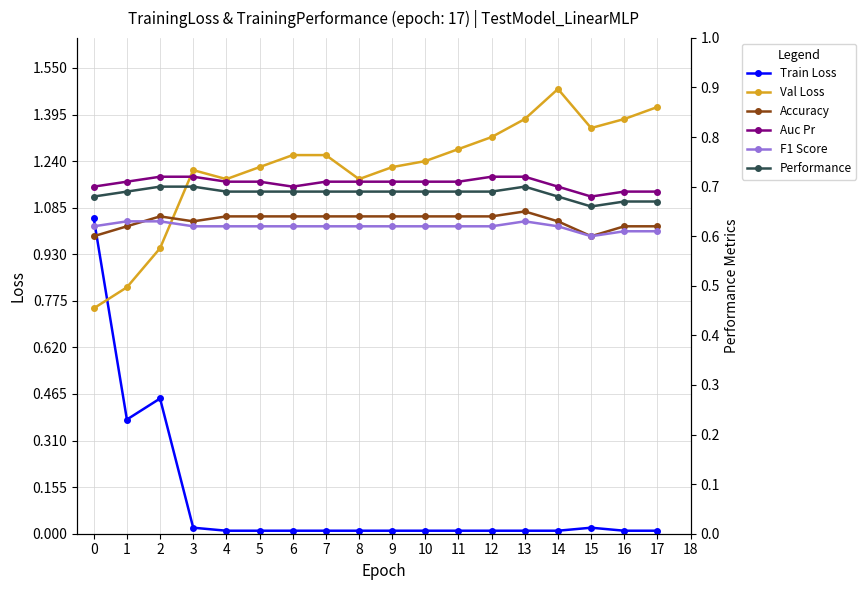

At which category does Train Loss reach its first local peak?

2